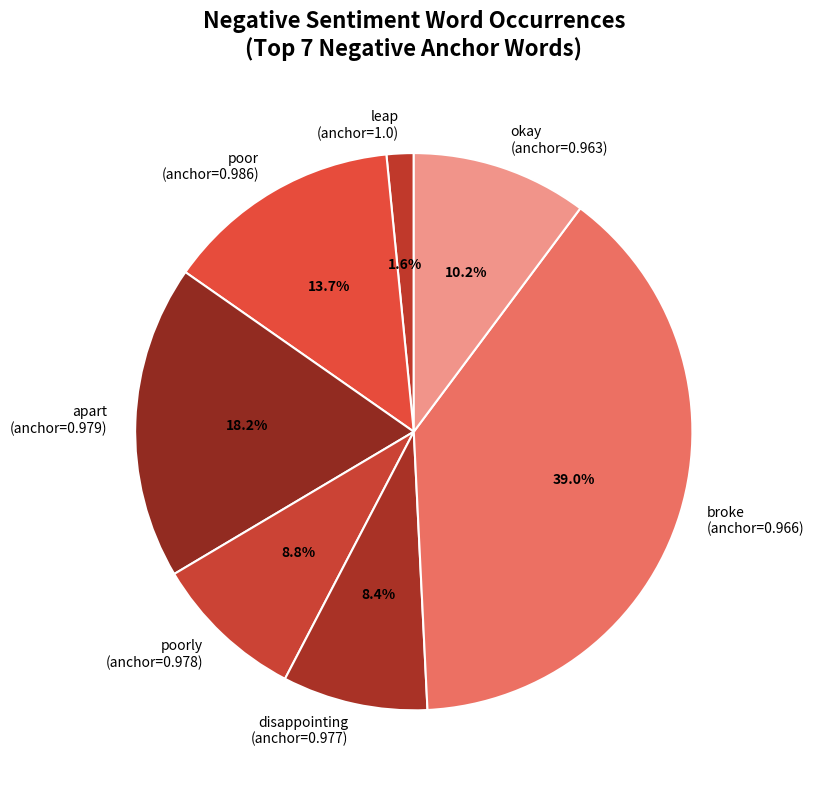

Do poor (anchor=0.986) and leap (anchor=1.0) together represent more than half of the pie?

No